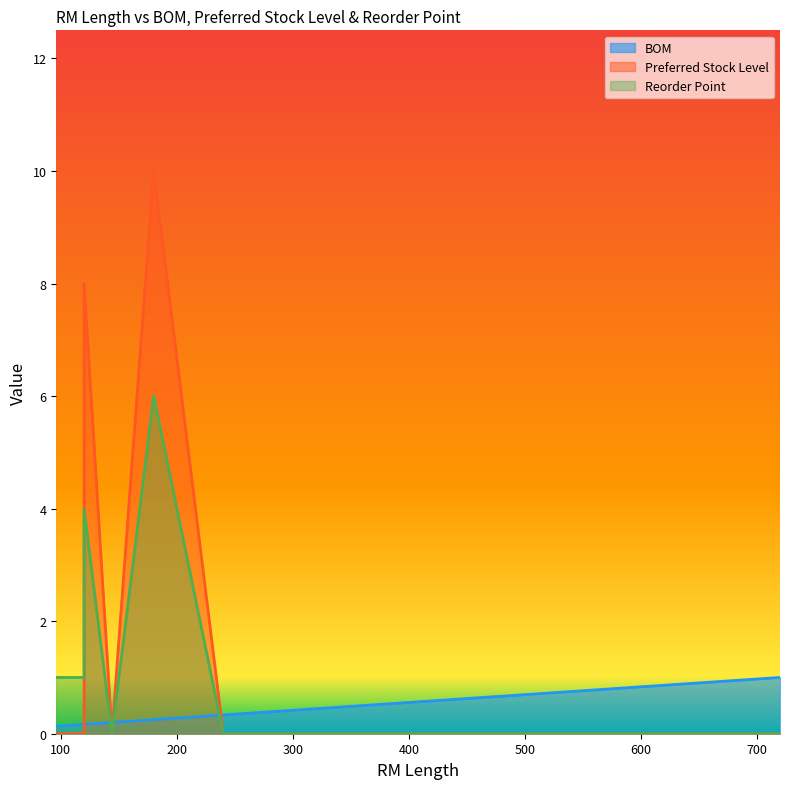

What is the highest value of the BOM series?

1.0